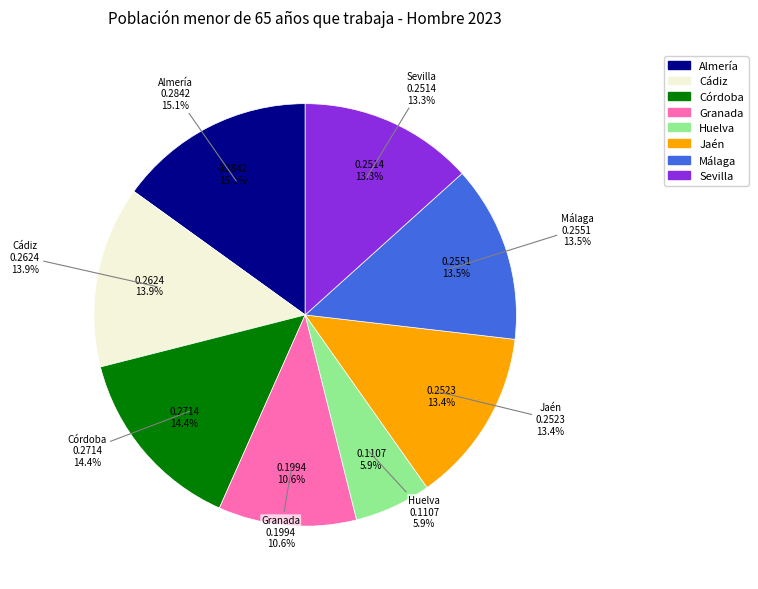

Between Granada and Jaén, which is larger?

Jaén